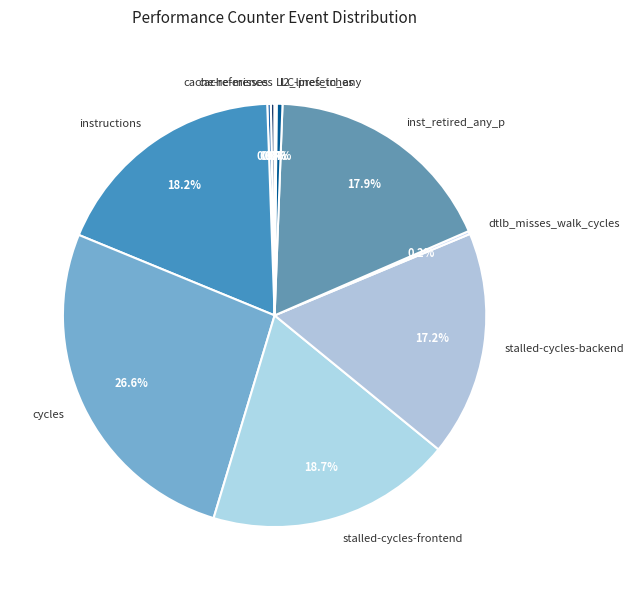

Combined, what portion of the pie is inst_retired_any_p and instructions?

36.1%